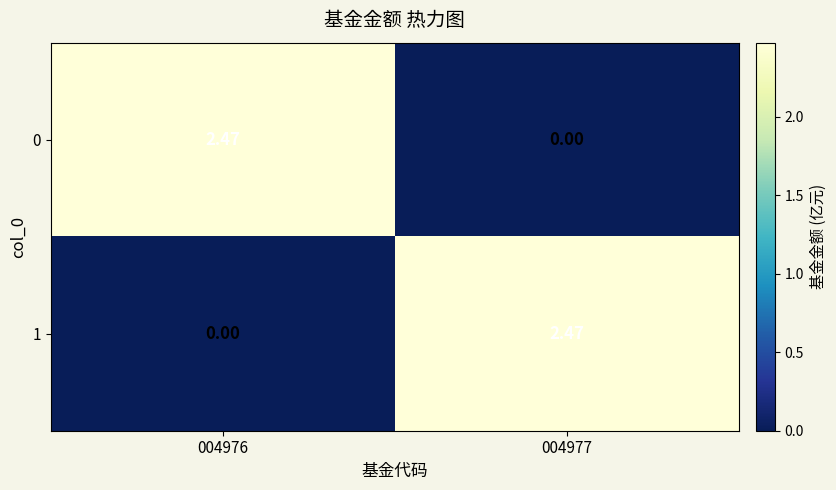

How many categories are shown in the chart?

2